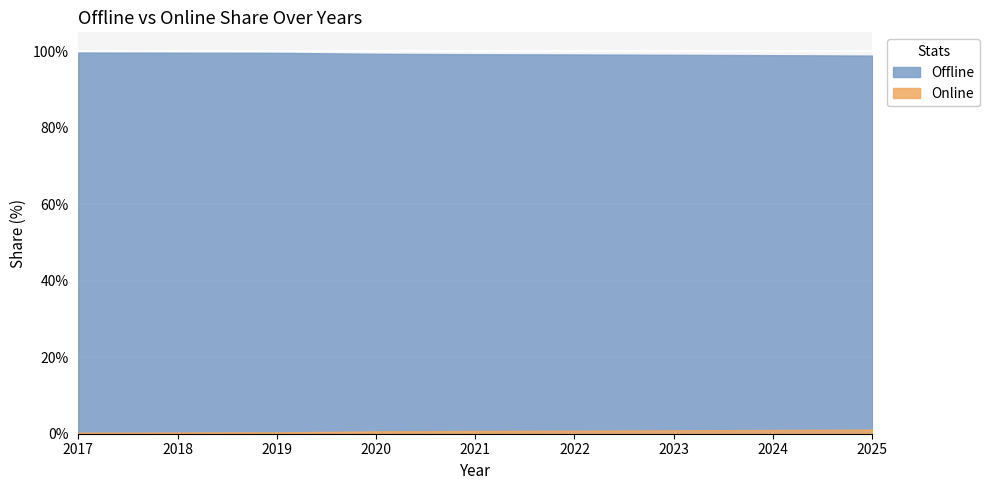

True or false: Offline and Online cross at least once.

False